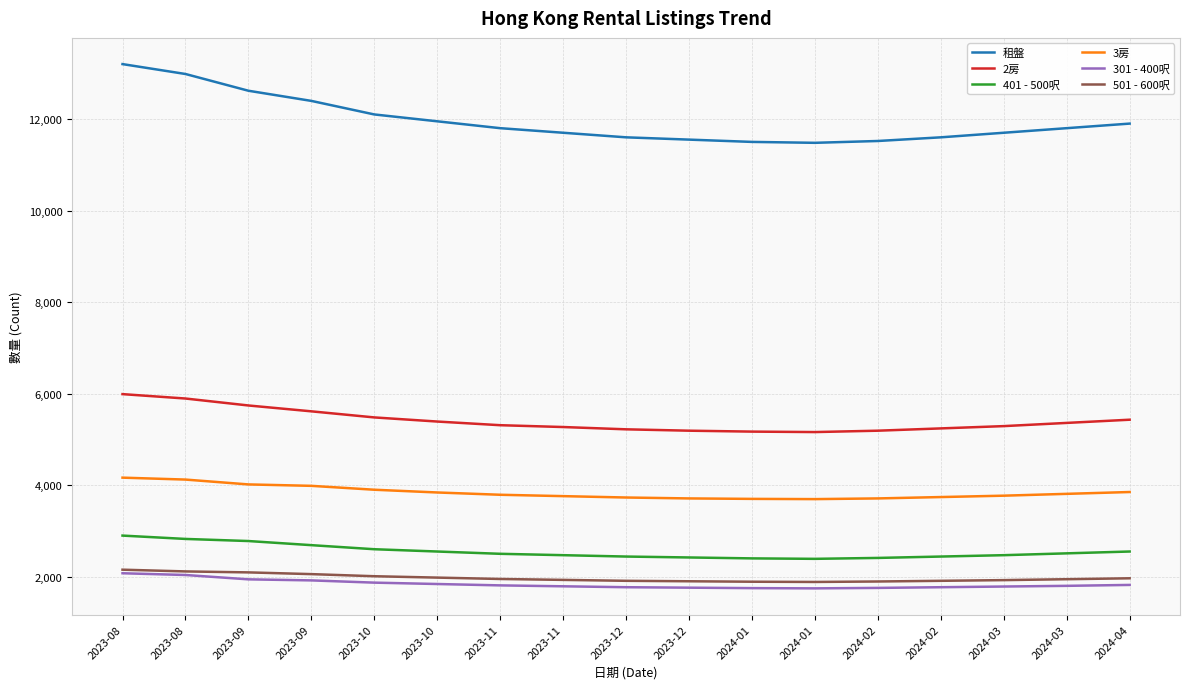

Rank the series by their maximum value, from highest to lowest.

租盤, 2房, 3房, 401 - 500呎, 501 - 600呎, 301 - 400呎